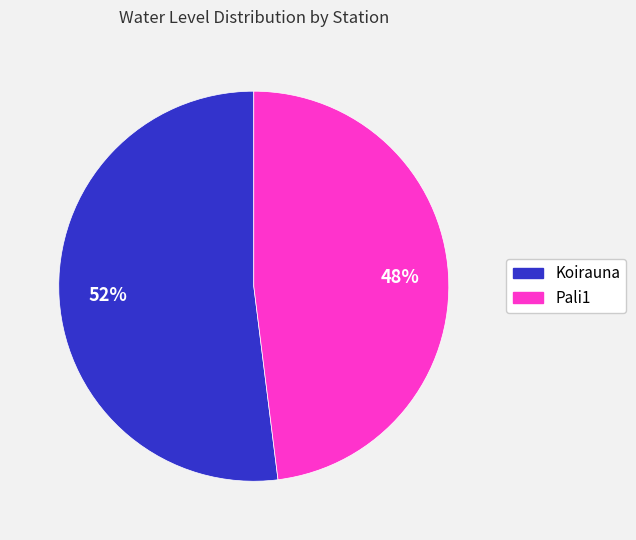

Which category has the biggest portion of the pie?

Koirauna